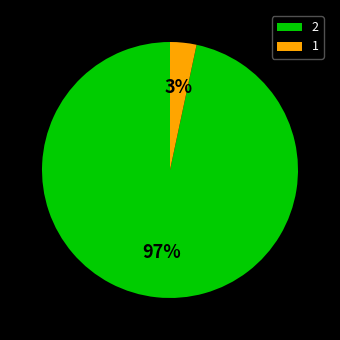

Rank the categories by value from highest to lowest.

2, 1